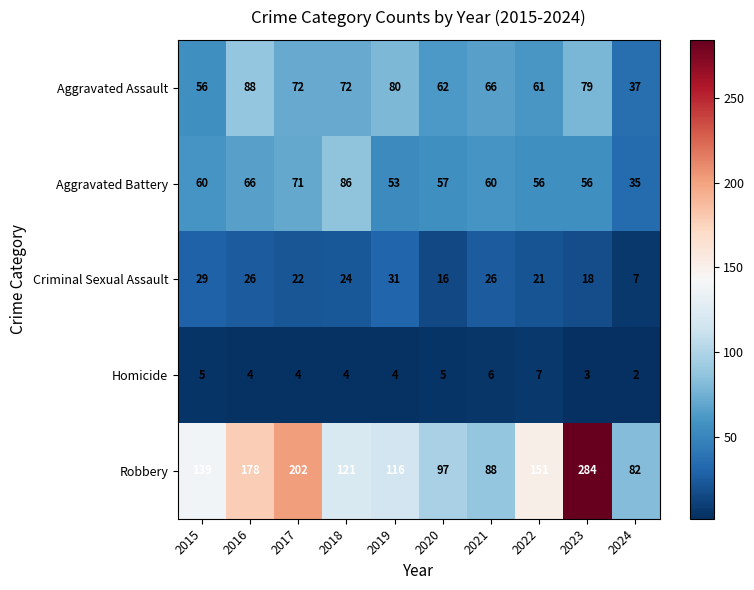

Rank the series at 2023 from lowest to highest value.

Homicide, Criminal Sexual Assault, Aggravated Battery, Aggravated Assault, Robbery